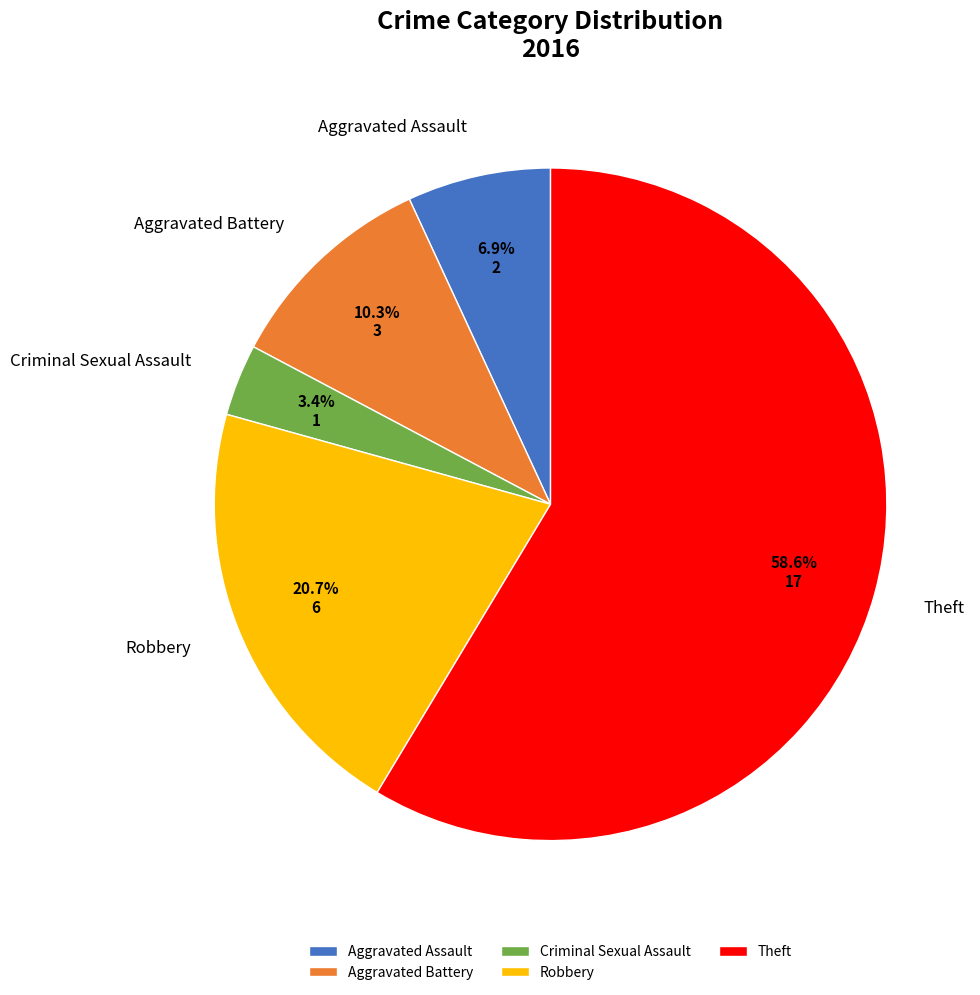

To the nearest percent, what is the difference between the largest and smallest slice percentages?

55%